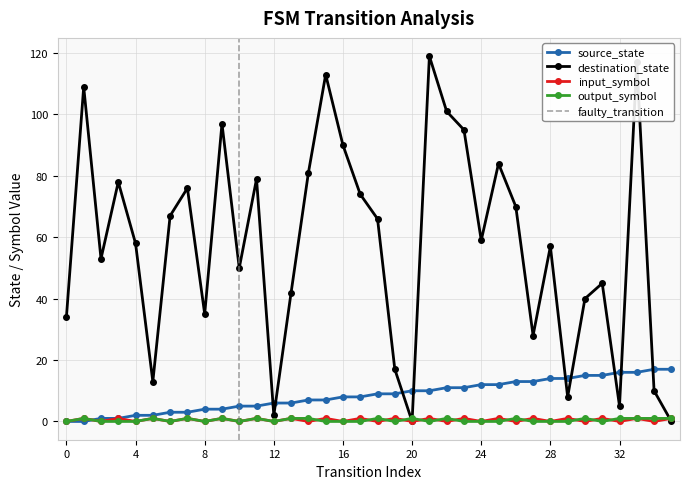

Reading right to left, what are all the values shown in this chart?

source_state: 17	17	16	16	15	15	14	14	13	13	12	12	11	11	10	10	9	9	8	8	7	7	6	6	5	5	4	4	3	3	2	2	1	1	0	0
destination_state: 0	10	117	5	45	40	8	57	28	70	84	59	95	101	119	0	17	66	74	90	113	81	42	2	79	50	97	35	76	67	13	58	78	53	109	34
input_symbol_numeric: 1	0	1	0	1	0	1	0	1	0	1	0	1	0	1	0	1	0	1	0	1	0	1	0	1	0	1	0	1	0	1	0	1	0	1	0
output_symbol: 1	1	1	1	0	1	0	0	0	1	0	0	0	1	0	1	0	1	0	0	0	1	1	0	1	0	1	0	1	0	1	0	0	0	1	0